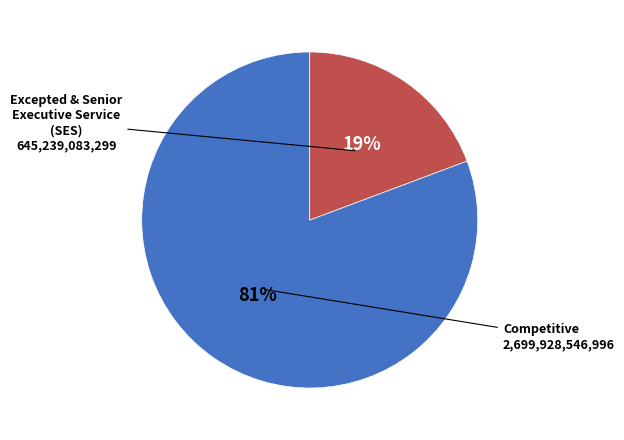

Is there a majority slice in this chart?

Yes